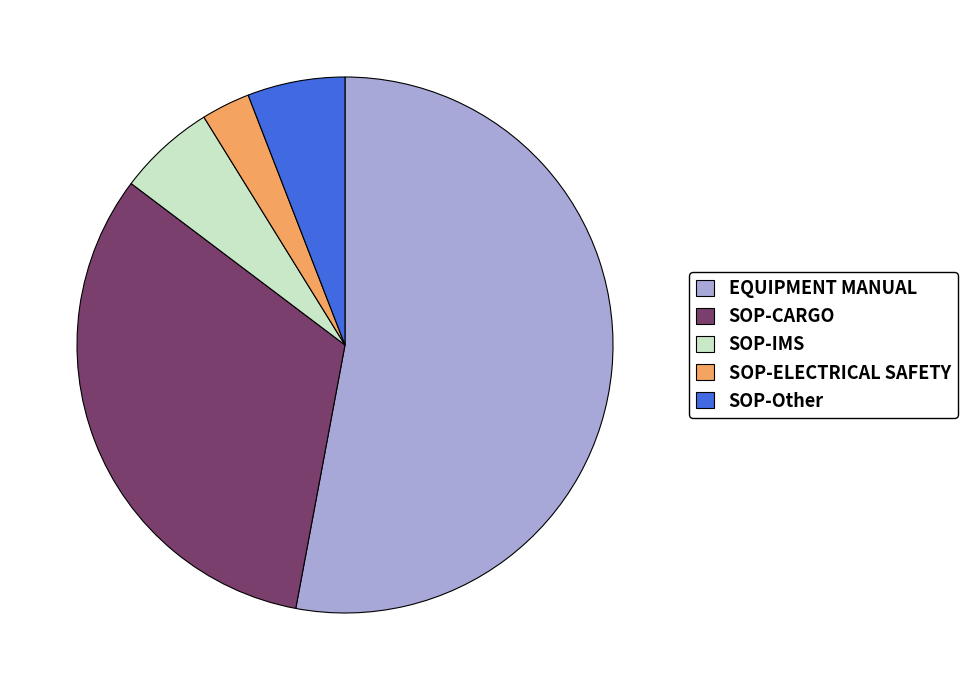

Do EQUIPMENT MANUAL and SOP-CARGO together represent more than half of the pie?

Yes